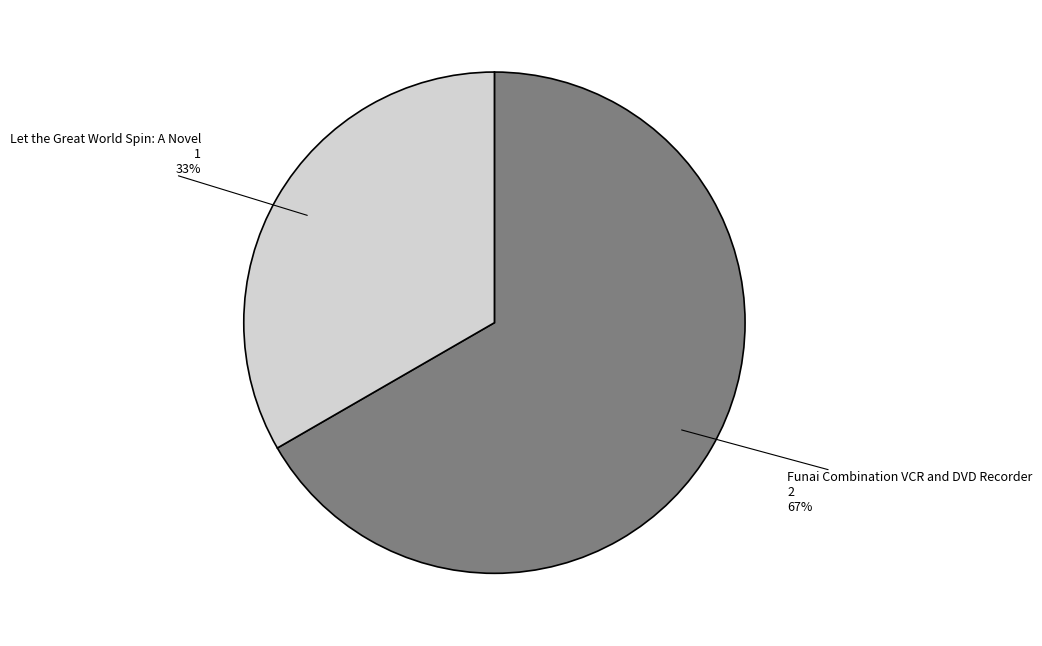

Is the sum of Let the Great World Spin: A Novel and Funai Combination VCR and DVD Recorder greater than half?

Yes